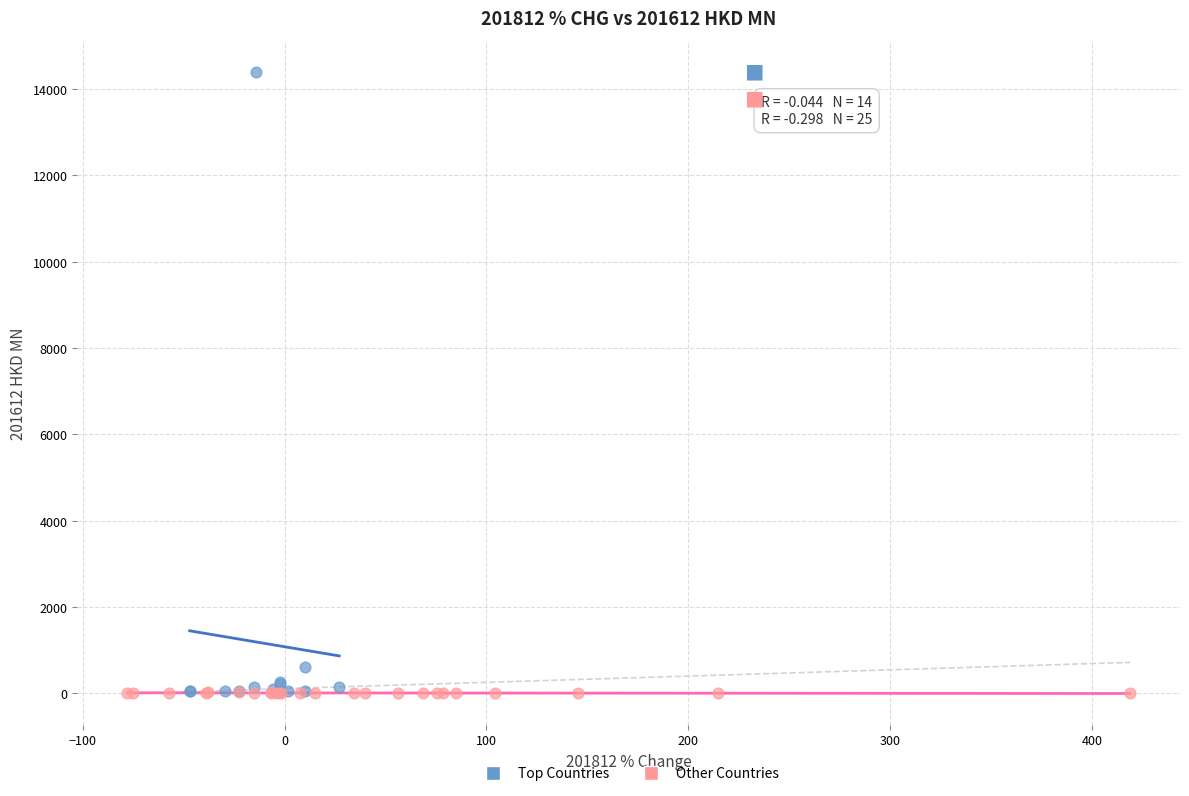

Which series has the widest spread of Y values?

Top Countries